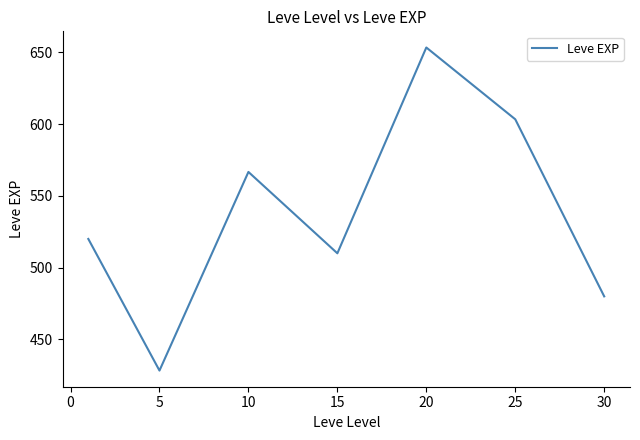

What is the average value?

537.4